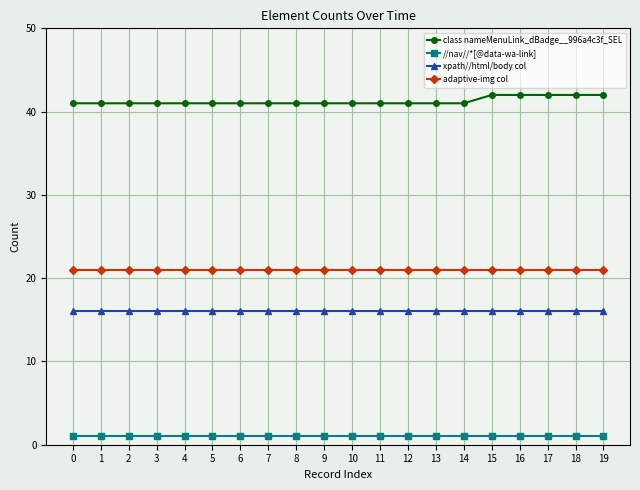

Is it true that adaptive-img col equals 4 at 2?

False